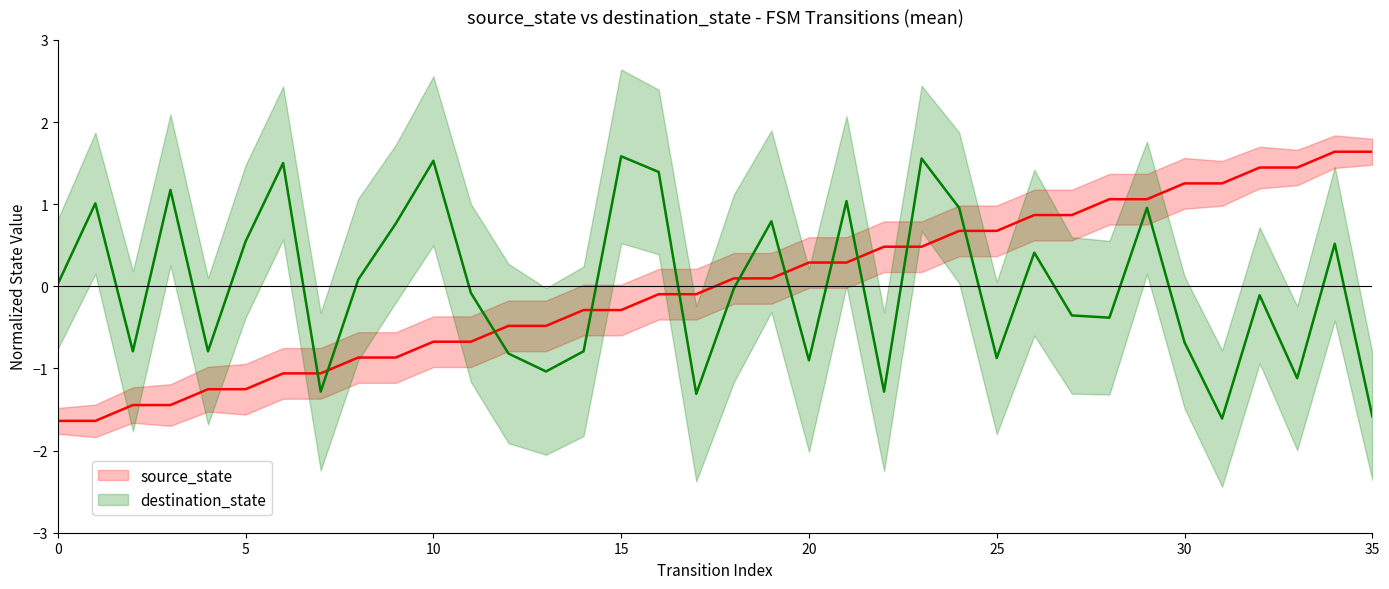

Which has a higher value, 8 or 33?

33